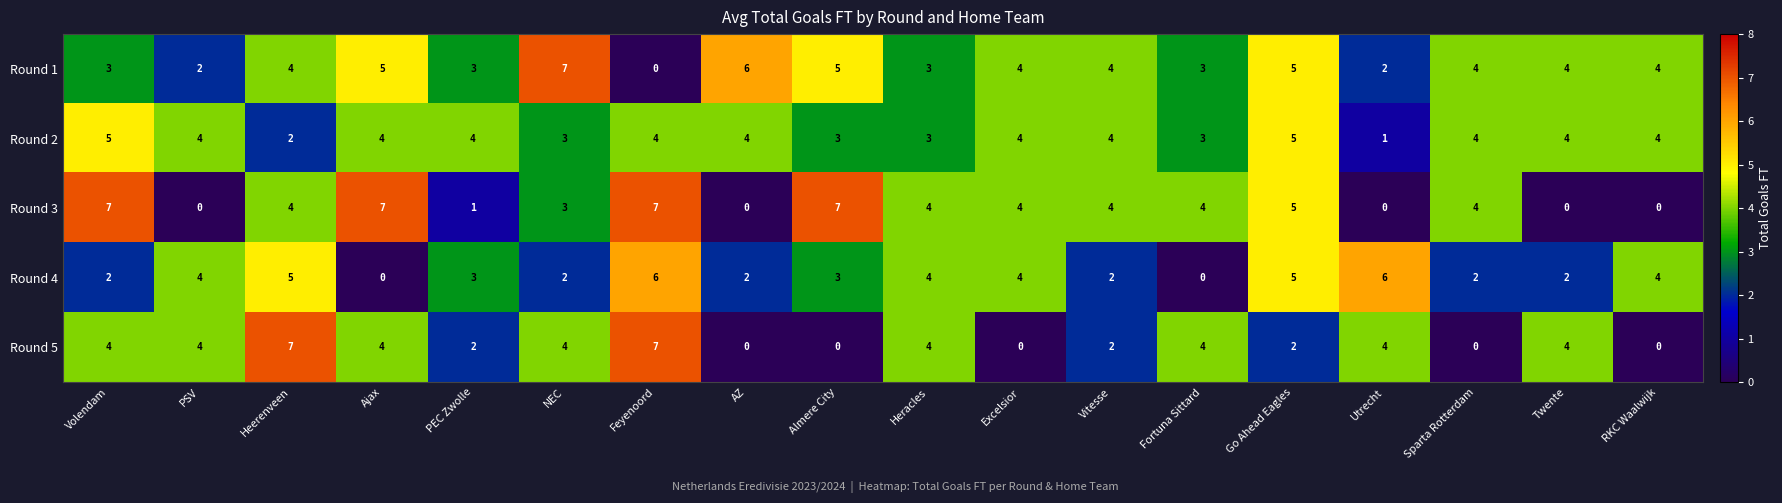

At which label does Round 2 reach its minimum?

Utrecht